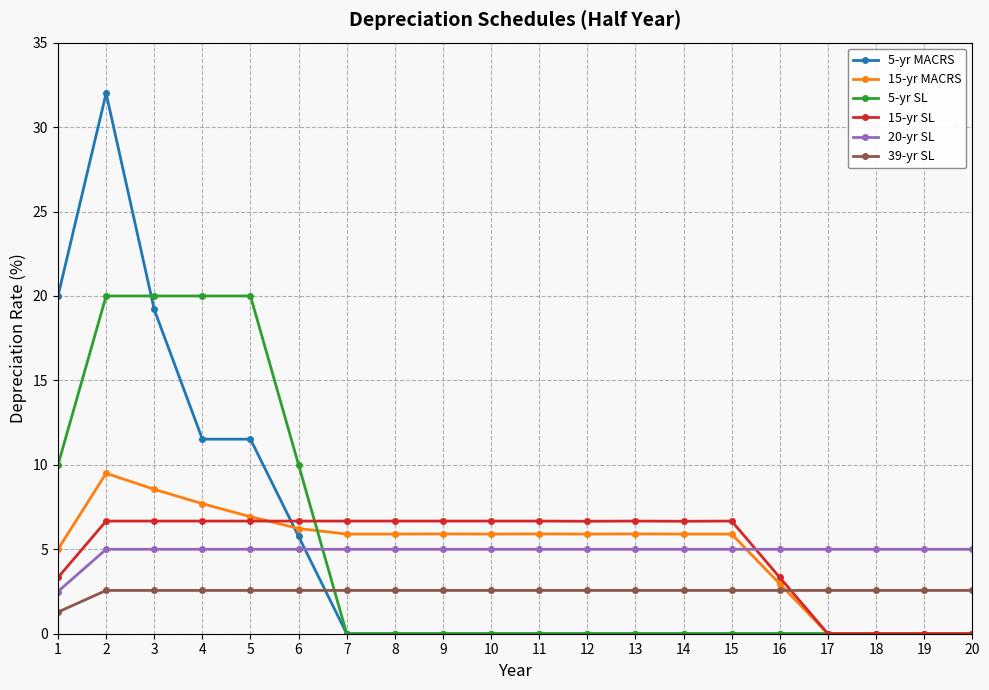

How many intersections are there between 20-yr SL and 15-yr SL?

1